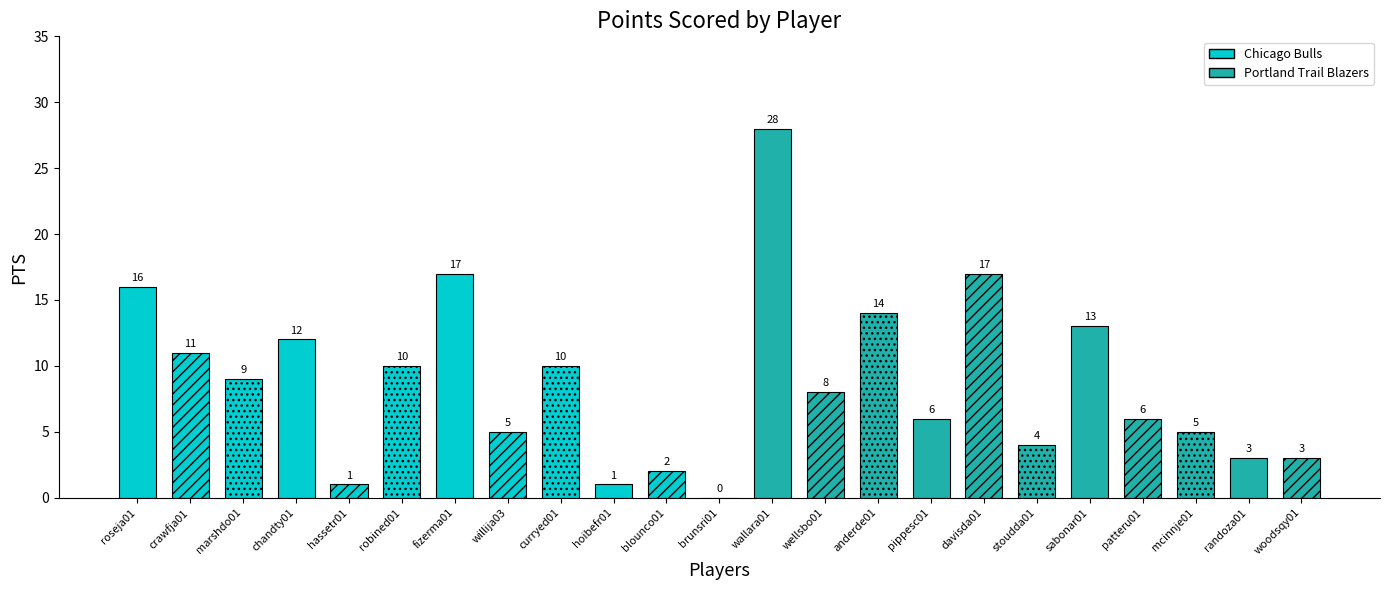

What is the greatest value displayed?

28